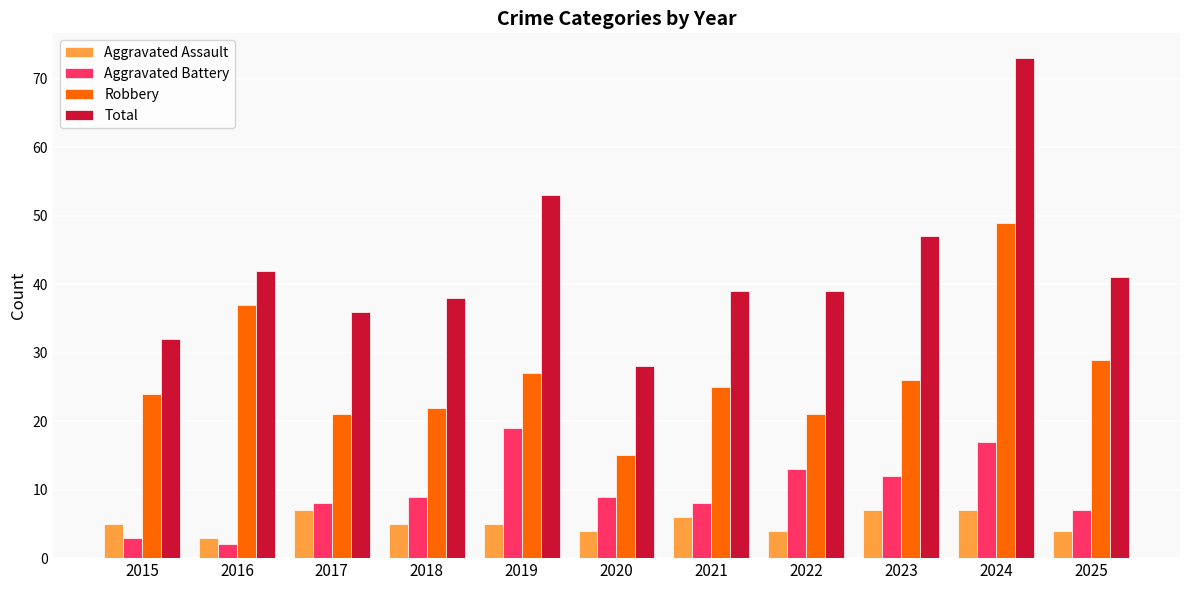

What is the minimum value shown in the chart?

2